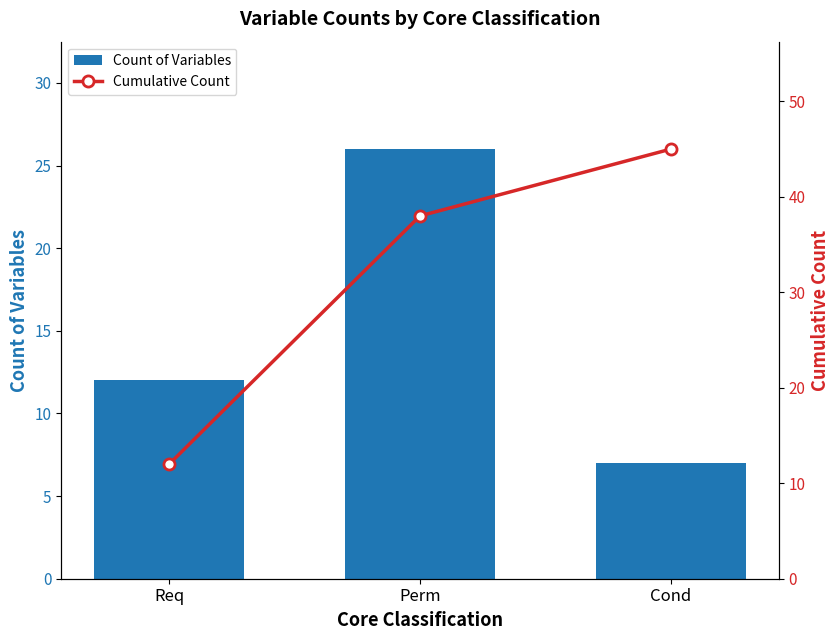

What is the label of the 3rd bar from the left?

Cond